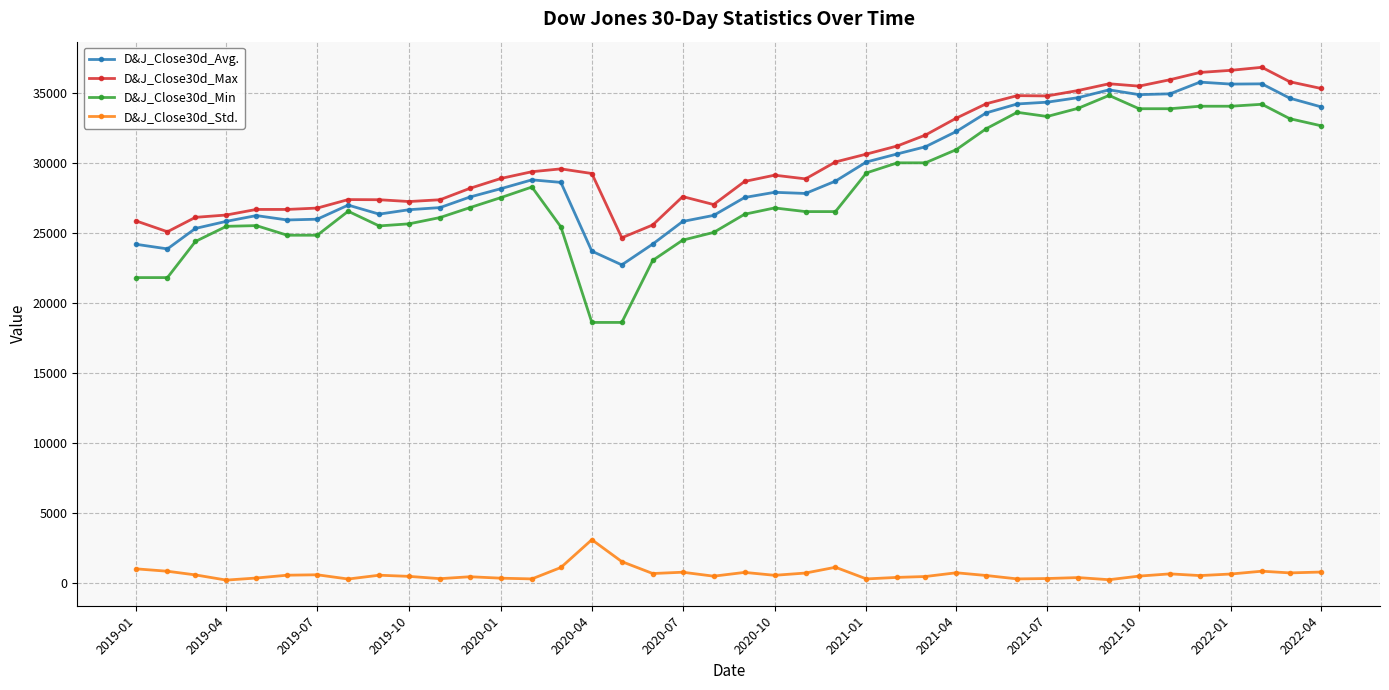

Which series has the largest total across all categories?

D&J_Close30d_Max